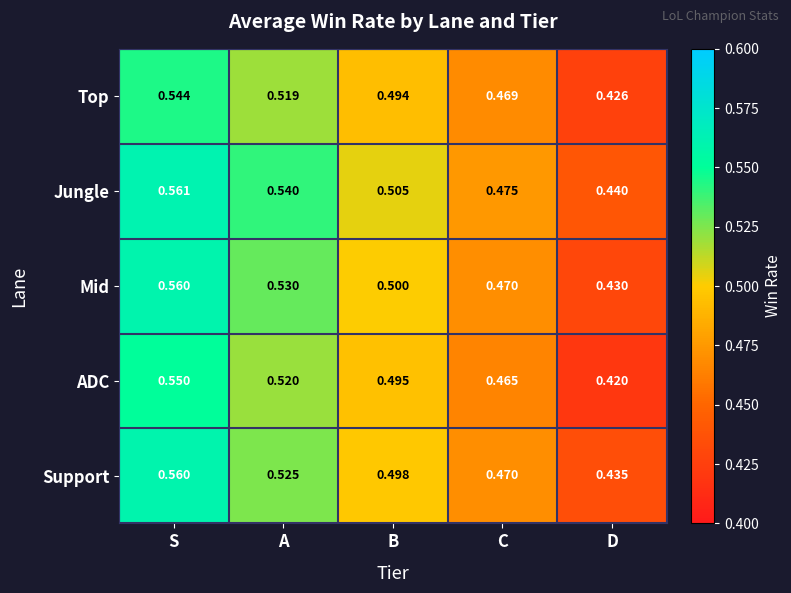

Is the value of Support at C greater than the value of Jungle at S?

No